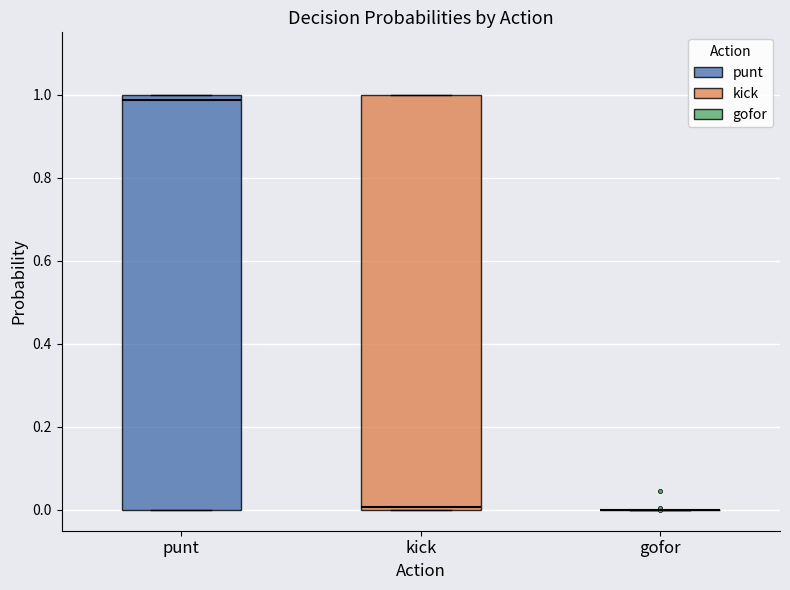

Where is the lower edge of the box for kick on the y-axis? The values are not printed on the chart, so give them approximately, as read against the axis.

0.00